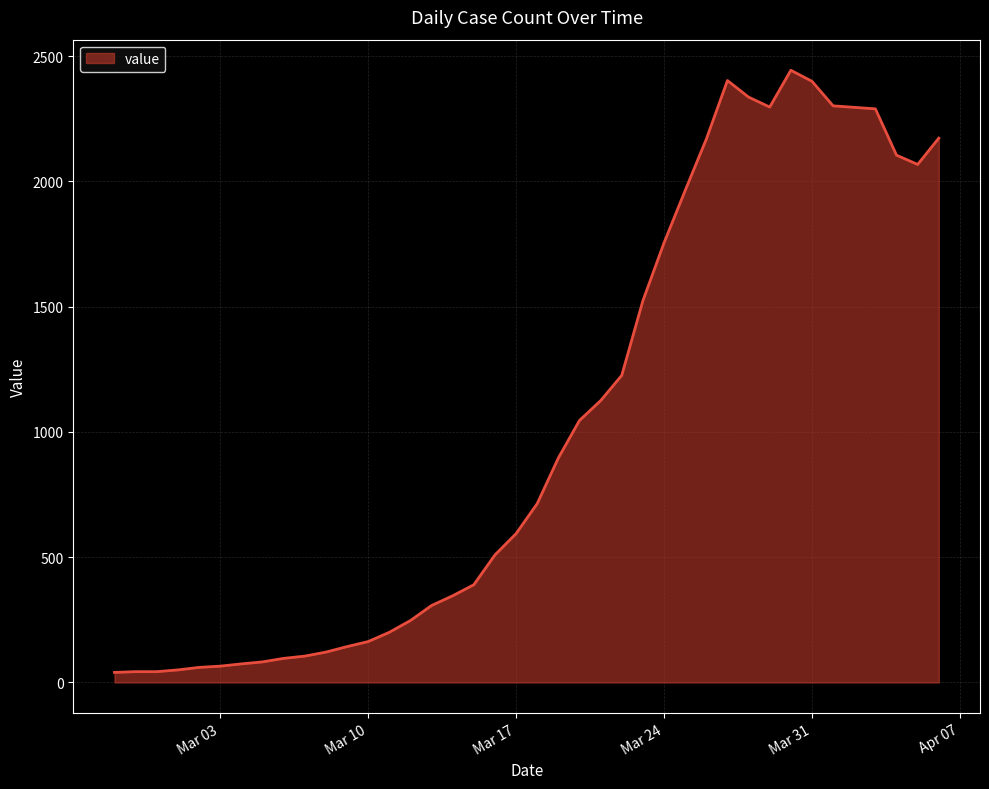

How many distinct data groups are displayed?

1